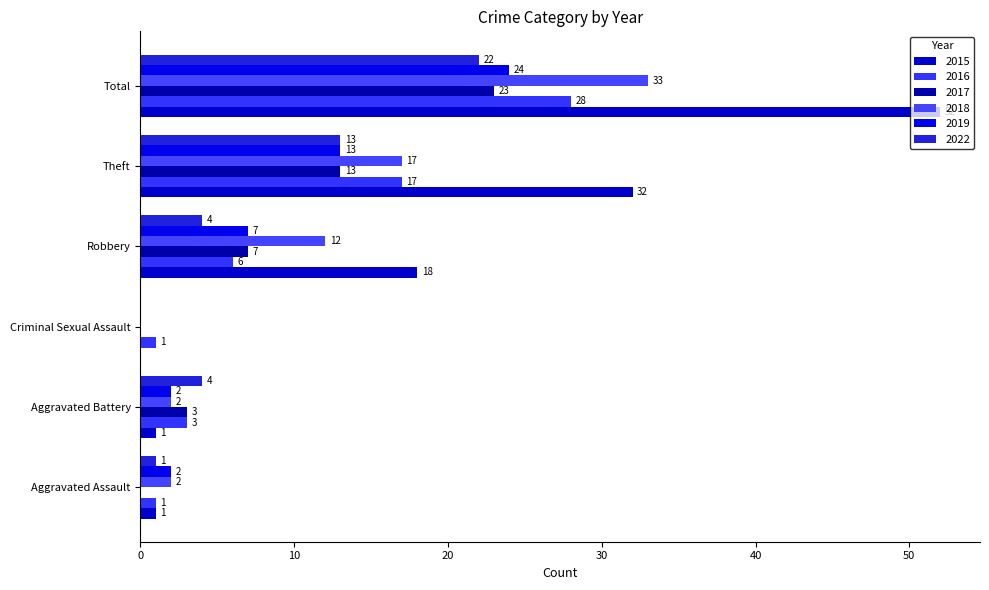

How many positive values does the 2019 series have?

5